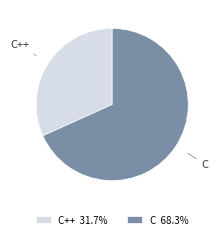

How many segments does this pie chart have?

2